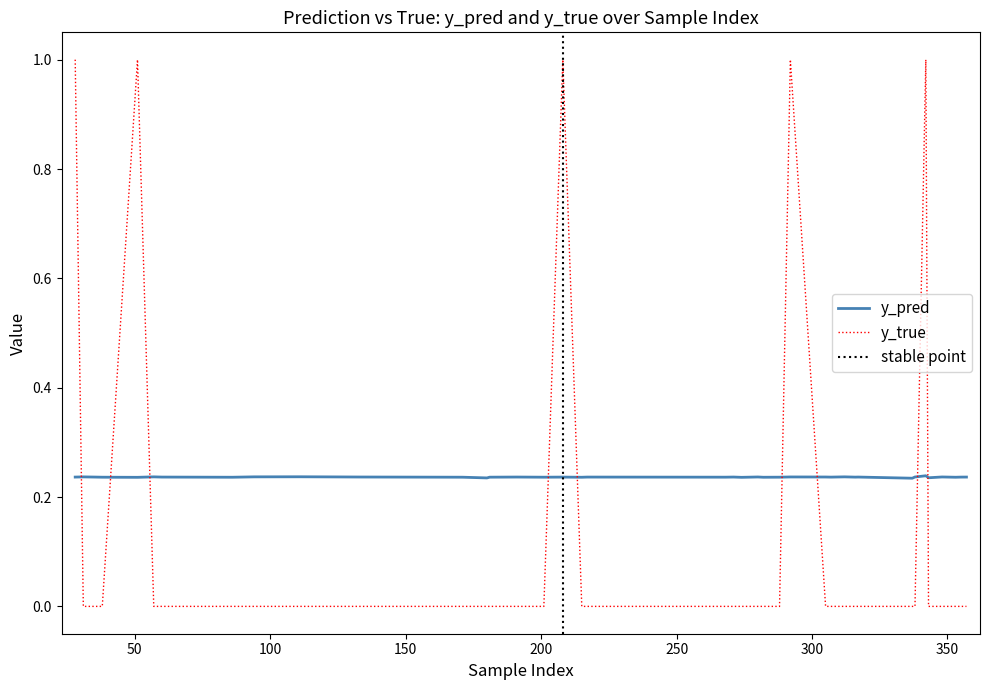

How many positive values does the y_true series have?

5